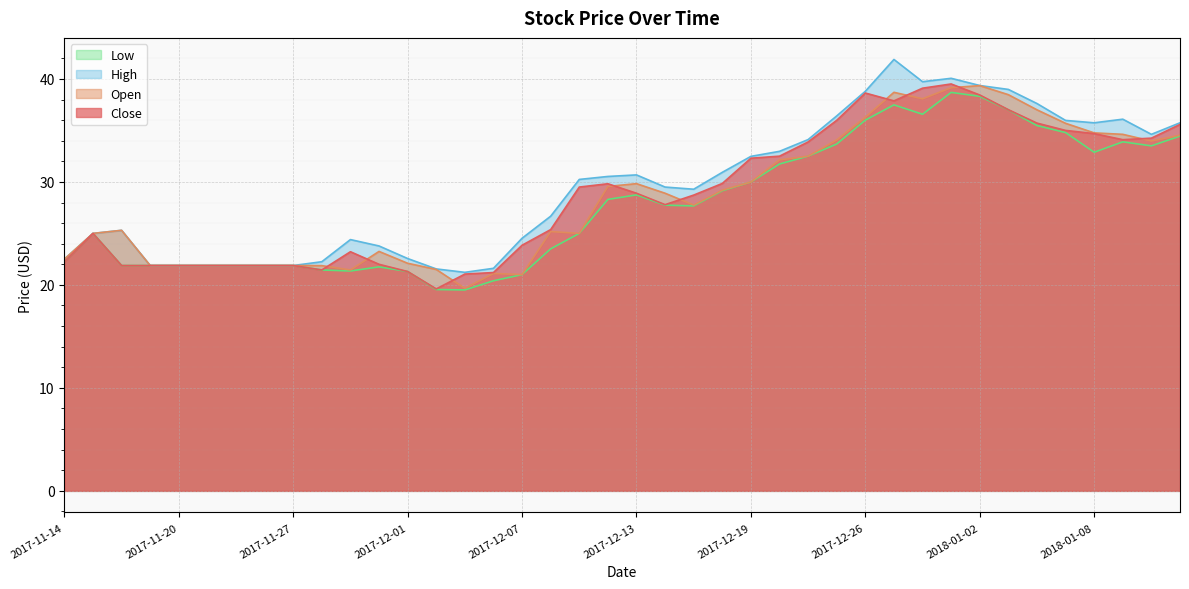

List the labels in order of Close value, largest first.

2017-12-29, 2017-12-28, 2017-12-26, 2018-01-02, 2017-12-27, 2018-01-03, 2017-12-22, 2018-01-04, 2018-01-11, 2018-01-05, 2018-01-08, 2018-01-10, 2018-01-09, 2017-12-21, 2017-12-20, 2017-12-19, 2017-12-18, 2017-12-12, 2017-12-11, 2017-12-13, 2017-12-15, 2017-12-14, 2017-12-08, 2017-11-15, 2017-12-07, 2017-11-29, 2017-11-14, 2017-11-30, 2017-11-16, 2017-11-17, 2017-11-20, 2017-11-21, 2017-11-22, 2017-11-24, 2017-11-27, 2017-11-28, 2017-12-01, 2017-12-06, 2017-12-05, 2017-12-04